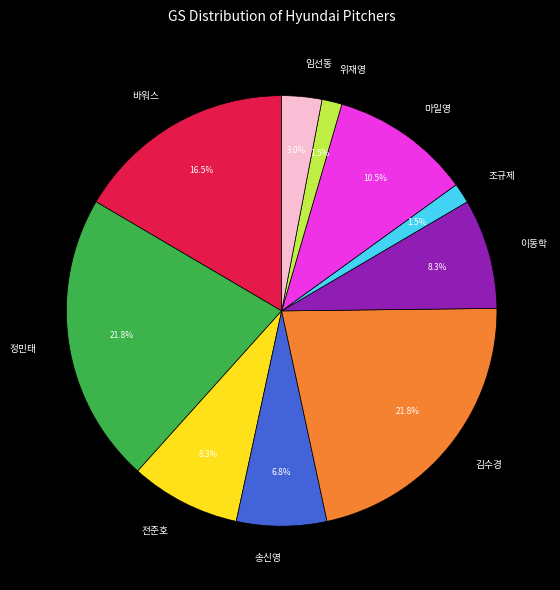

Does 임선동 represent more than half of the total?

No